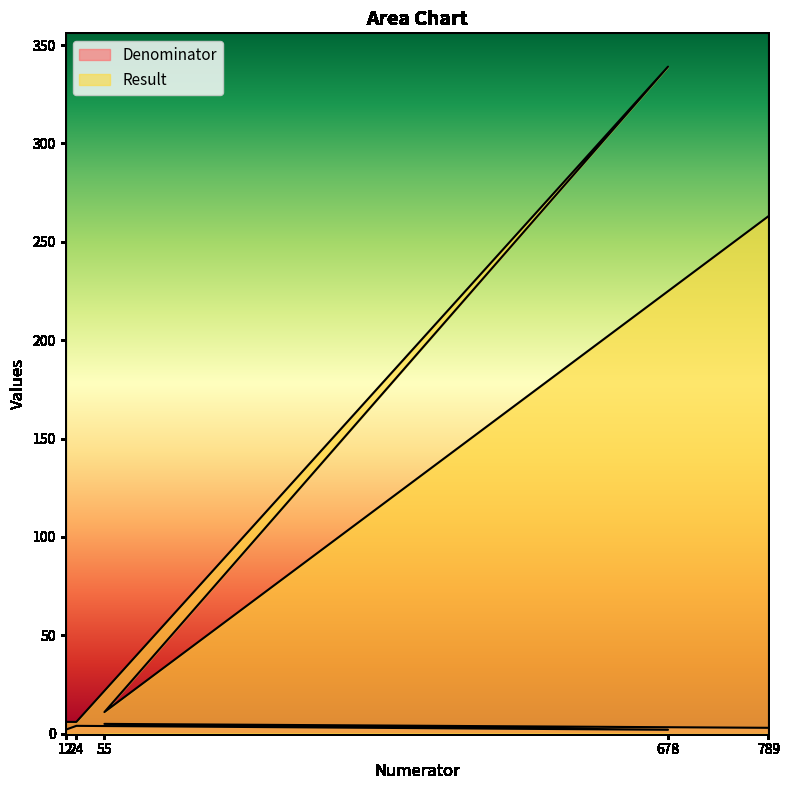

What is the approximate value of Result at 24, to the nearest 5?

5